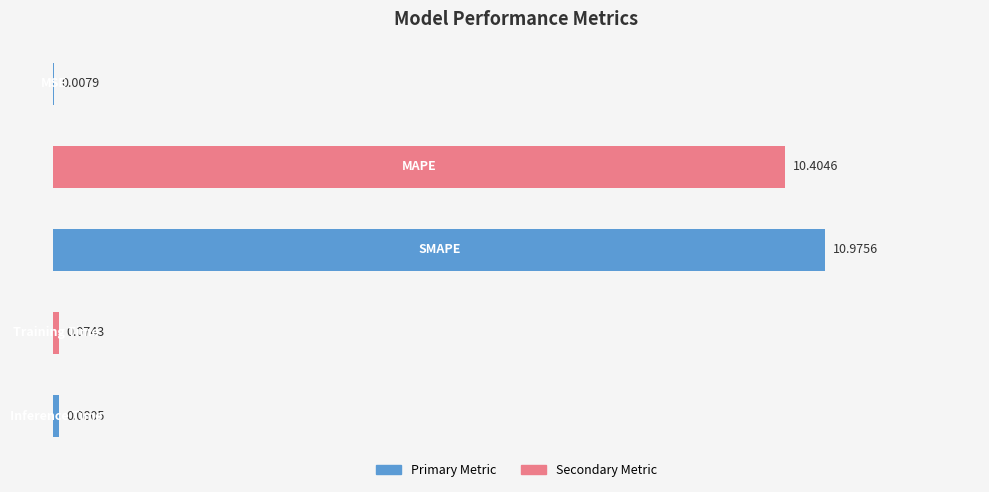

Where is the data nearest to the value 5?

Inference Time